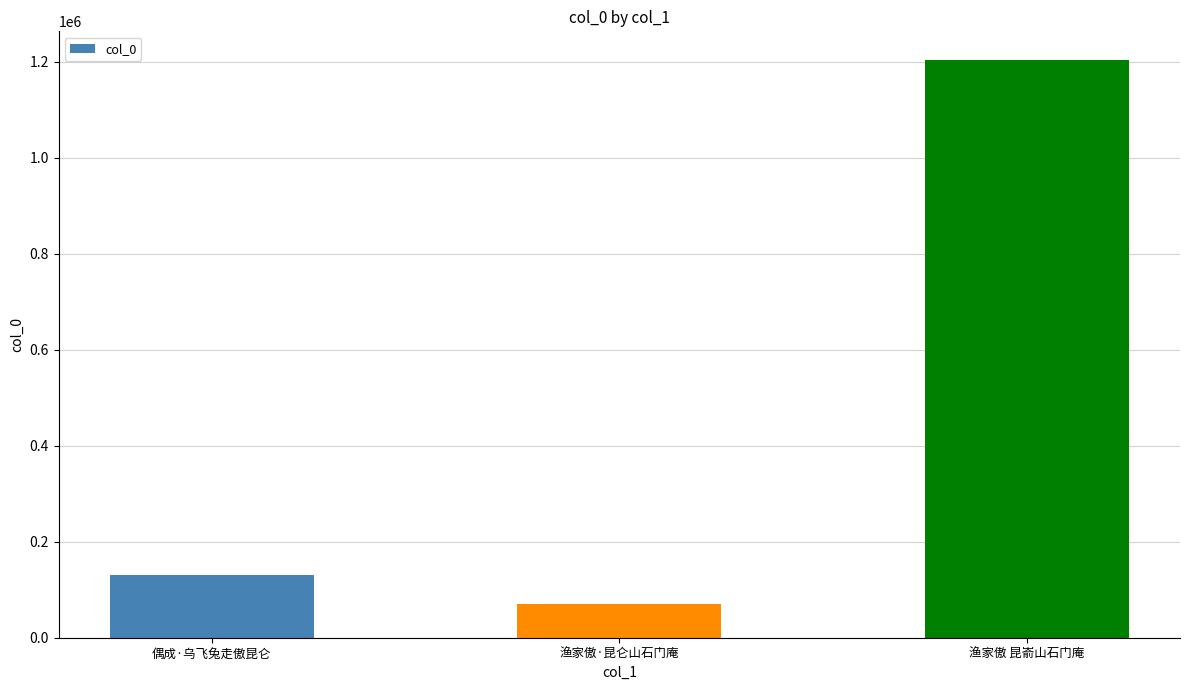

What is the maximum value shown in the chart?

1203468